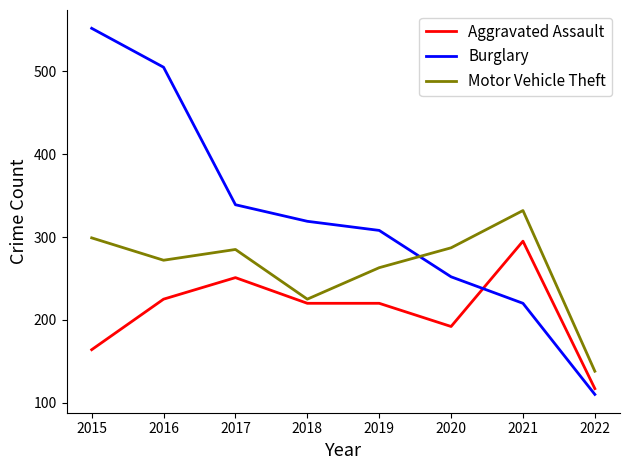

Is it true that Burglary equals 319 at 2018?

True